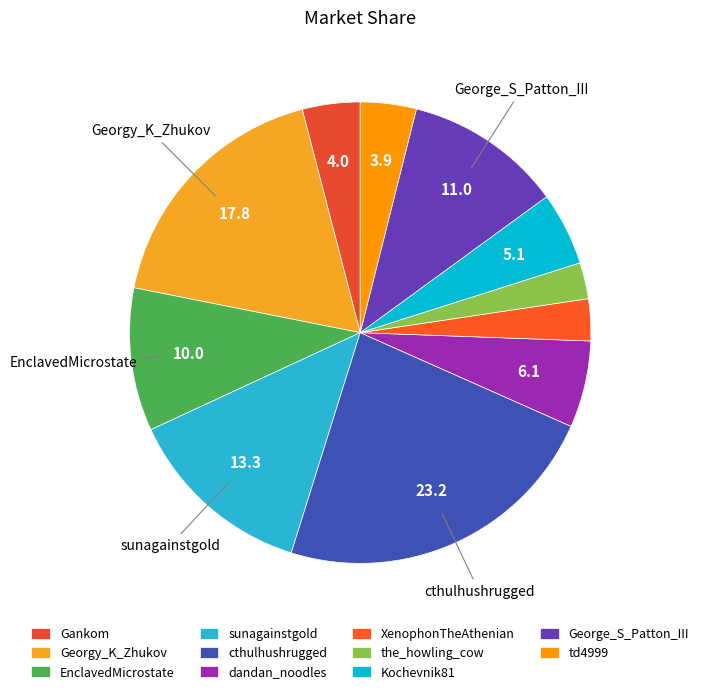

Which category has the biggest portion of the pie?

cthulhushrugged